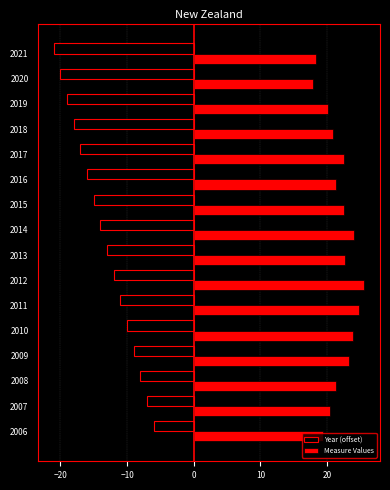

How many values in the Measure Values series are below 22?

8